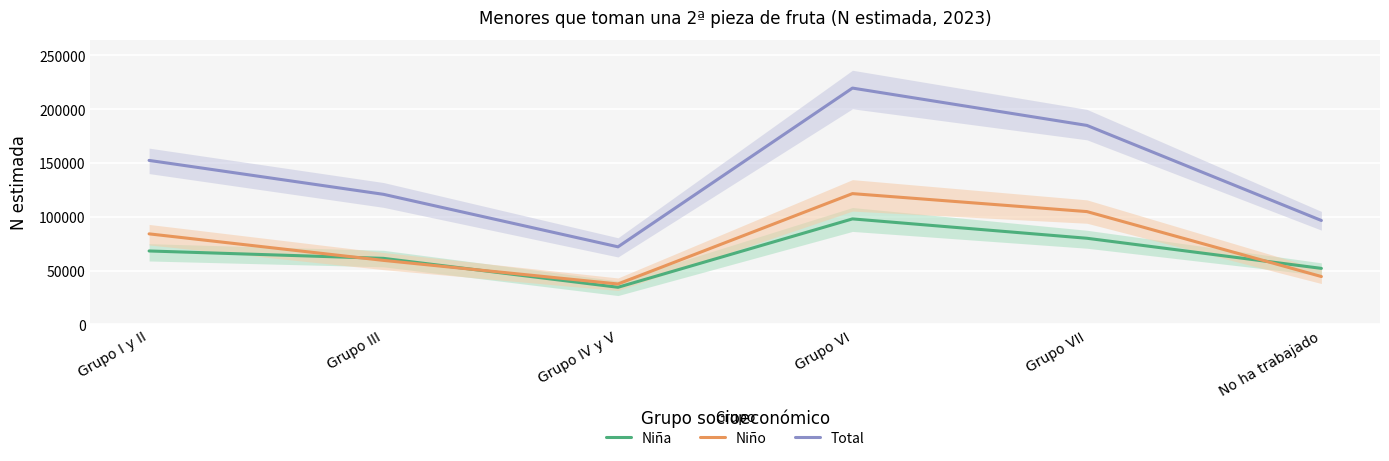

How many Niña values are between 52070 and 80056?

4